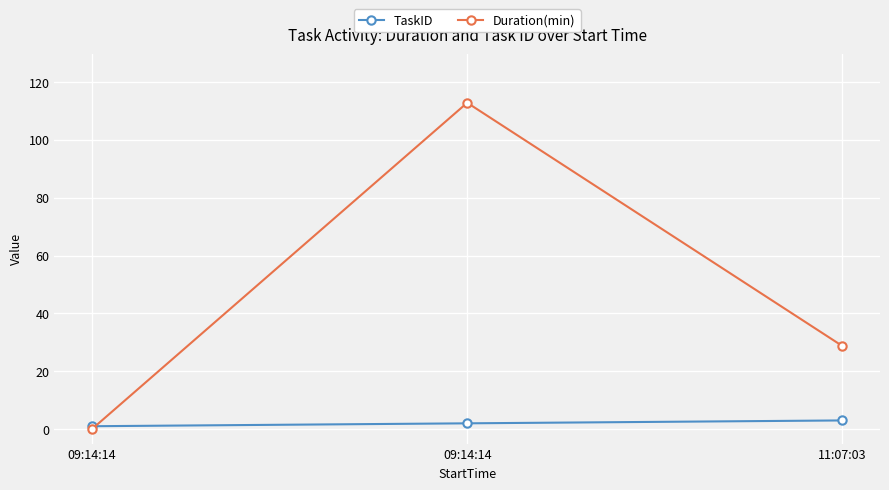

Is the value of Duration(min) at 09:14:14 greater than the value of TaskID at 09:14:14?

No